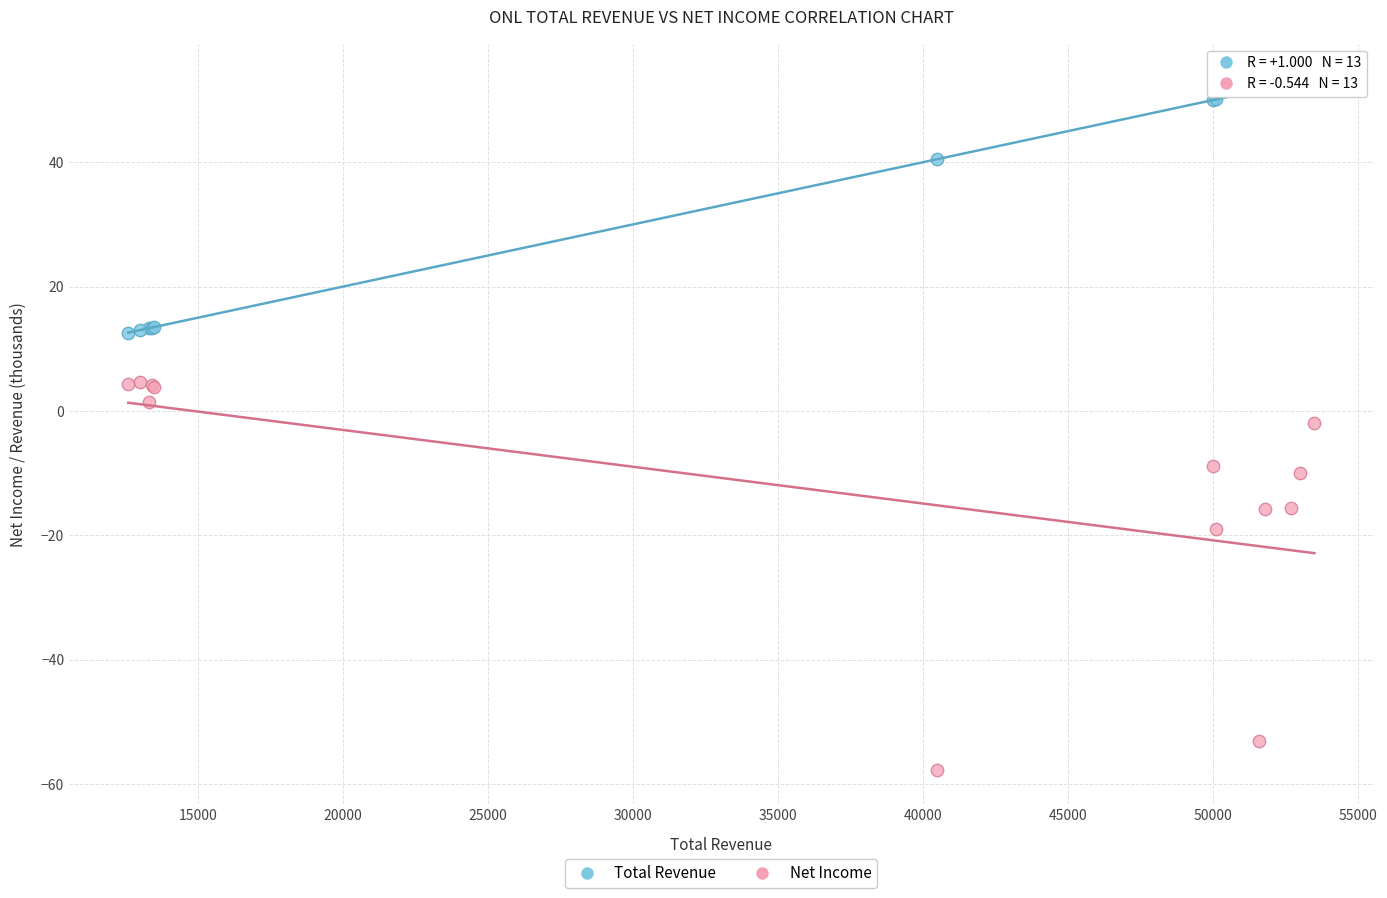

In the Total Revenue series, what Y value is closest to 33?

40.5